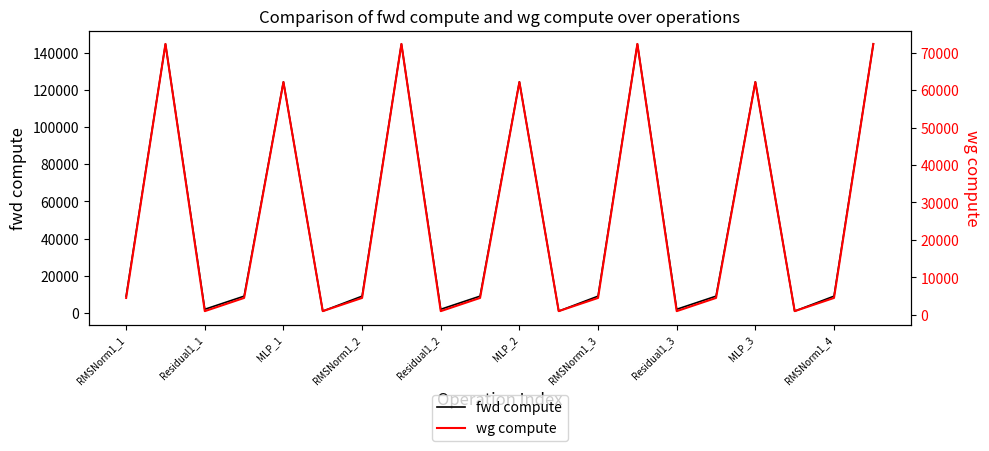

What are all the series names shown in the legend?

fwd compute, wg compute